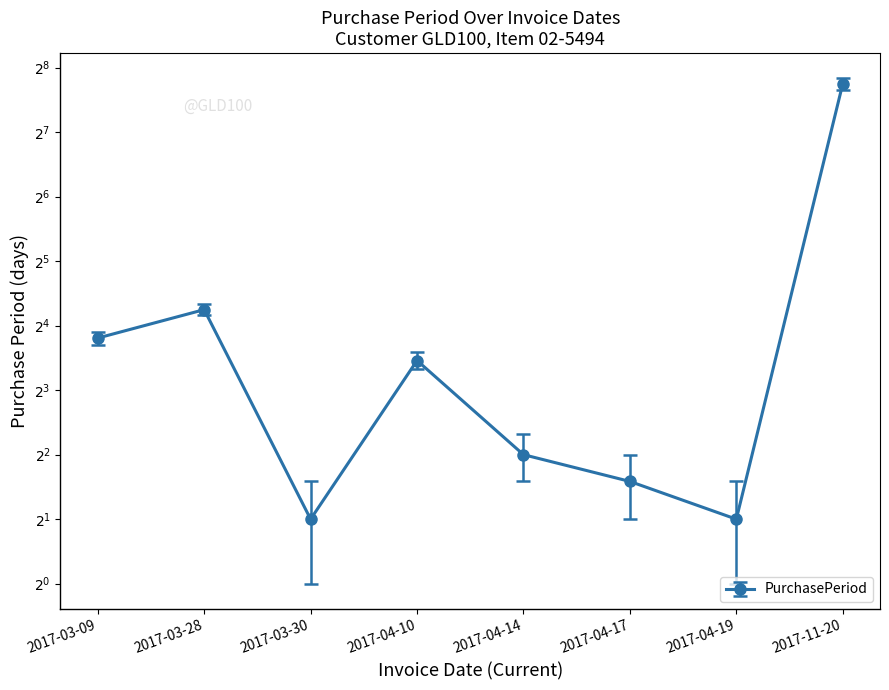

Rank the categories by value from highest to lowest.

2017-11-20, 2017-03-28, 2017-03-09, 2017-04-10, 2017-04-14, 2017-04-17, 2017-03-30, 2017-04-19